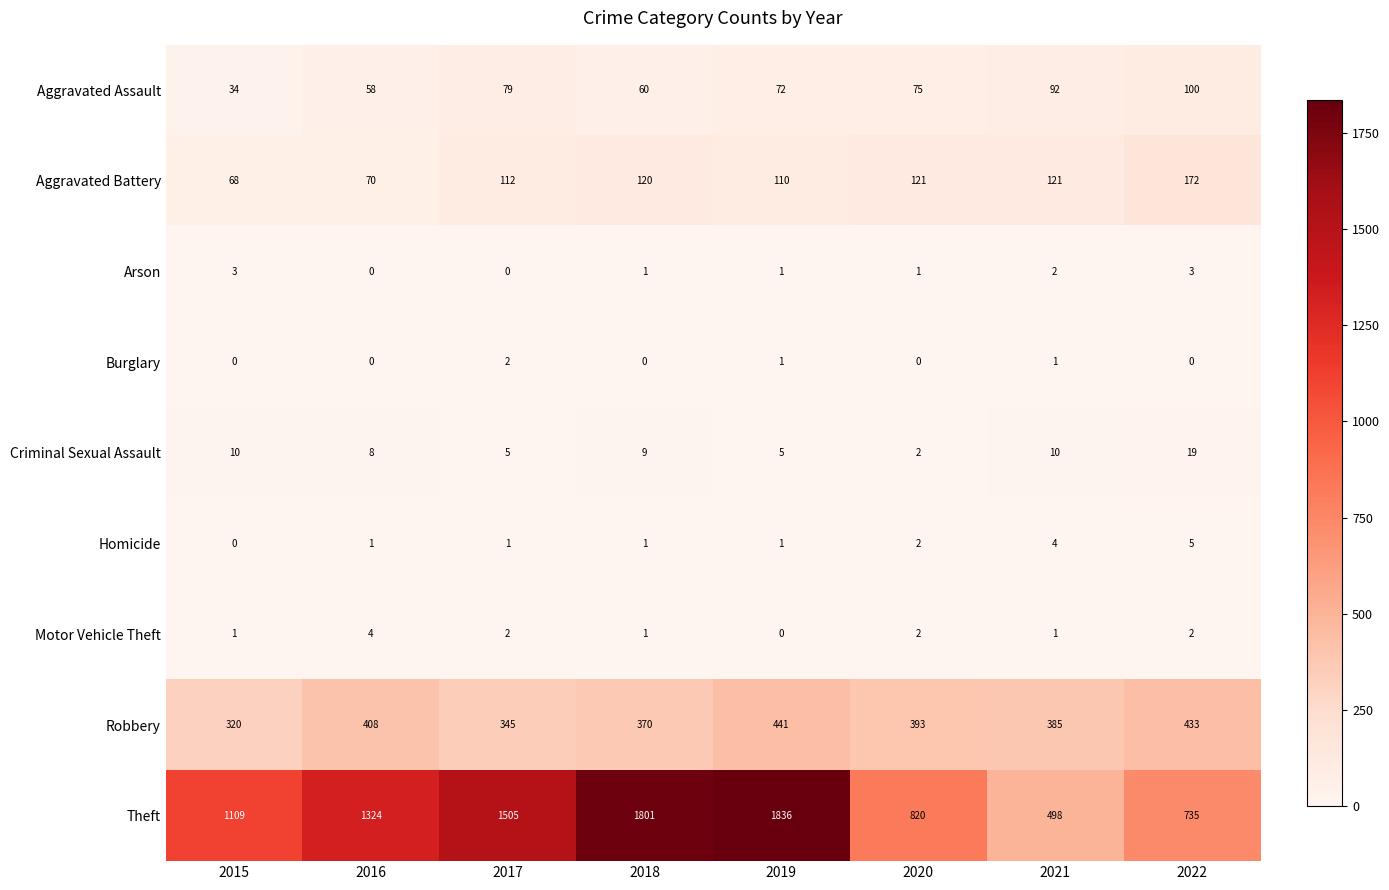

What is the maximum value shown in the chart?

1836